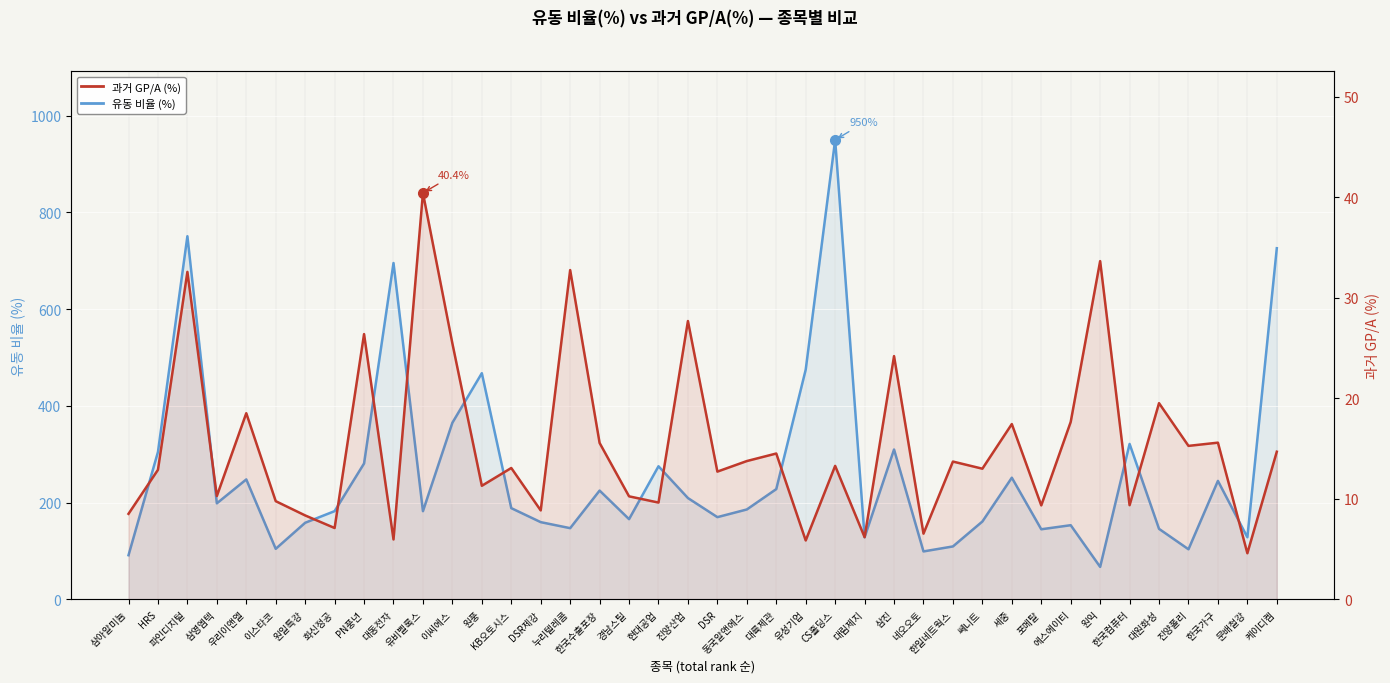

List the labels in order of 유동 비율 (%) value, smallest first.

원익, 삼아알미늄, 네오오토, 진양폴리, 이스타코, 한일네트웍스, 대림제지, 문배철강, 포메탈, 대원화성, 누리텔레콤, 에스에이티, 원일특강, DSR제강, 쎄니트, 경남스틸, DSR, 유비벨록스, 화신정공, 동국알앤에스, KB오토시스, 삼영엠텍, 진양산업, 한국수출포장, 대륙제관, 한국가구, 우리이앤엘, 세중, 현대공업, PN풍년, HRS, 삼진, 한국컴퓨터, 이씨에스, 원풍, 유성기업, 대동전자, 케이디켐, 파인디지털, CS홀딩스